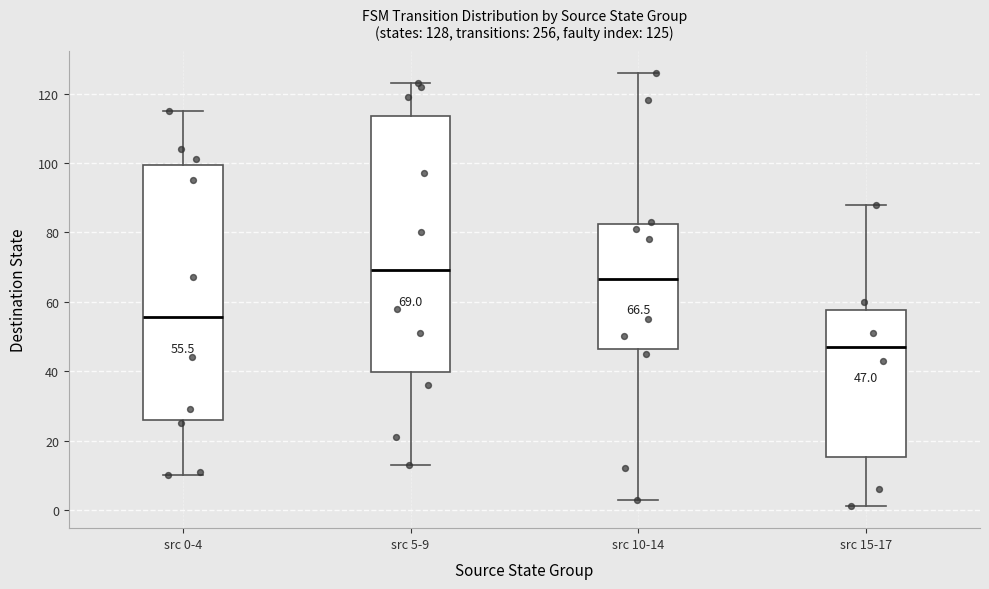

Which box's median line is the lowest?

src 15-17